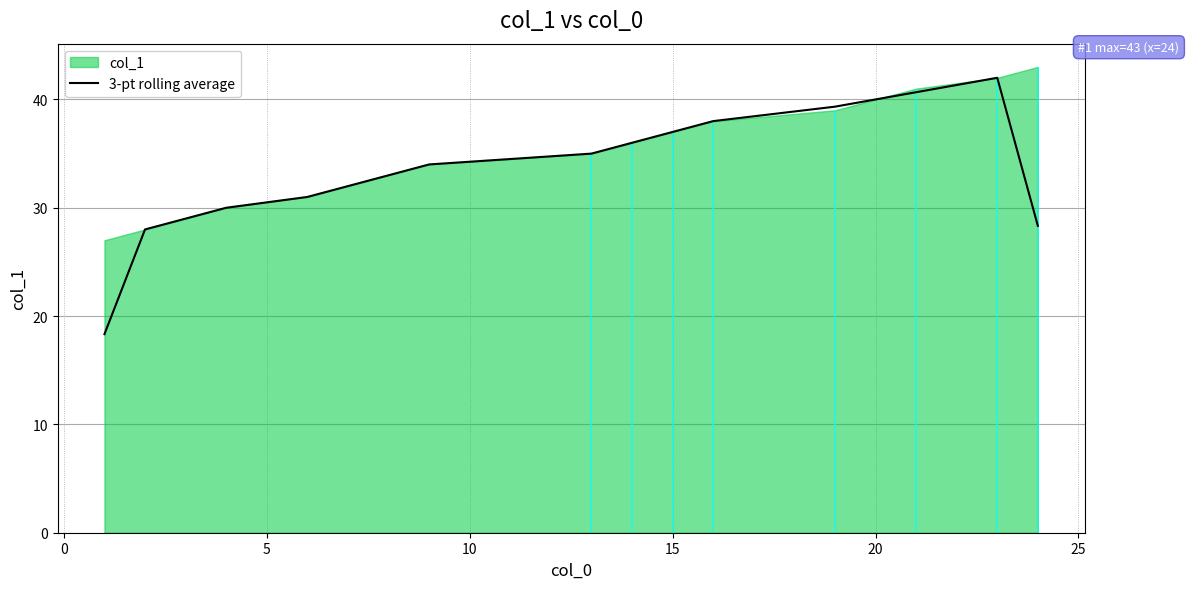

What is the maximum value for 3-pt rolling average?

42.0